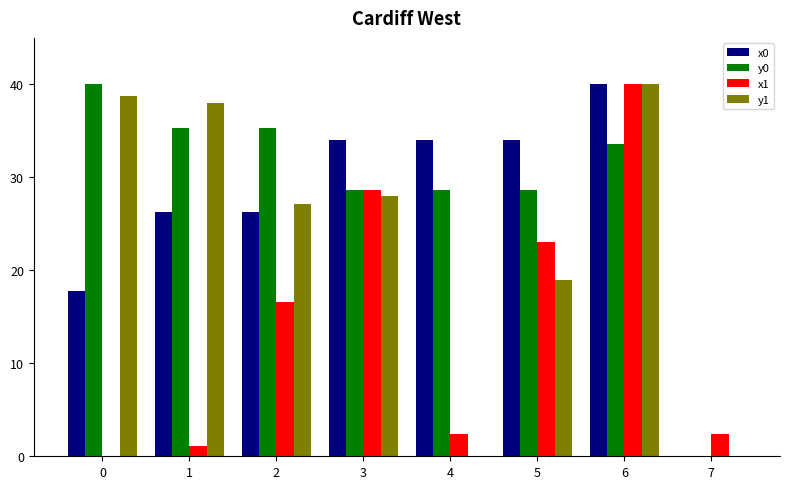

Reading right to left, extract all data points from this chart.

x0: 0.0	40.0	34.0	34.0	34.0	26.2	26.2	17.8
y0: 0.0	33.6	28.6	28.6	28.6	35.3	35.3	40.0
x1: 2.4	40.0	23.0	2.4	28.7	16.6	1.1	0.0
y1: 0.0	40.0	19.0	0.0	28.0	27.2	38.0	38.7